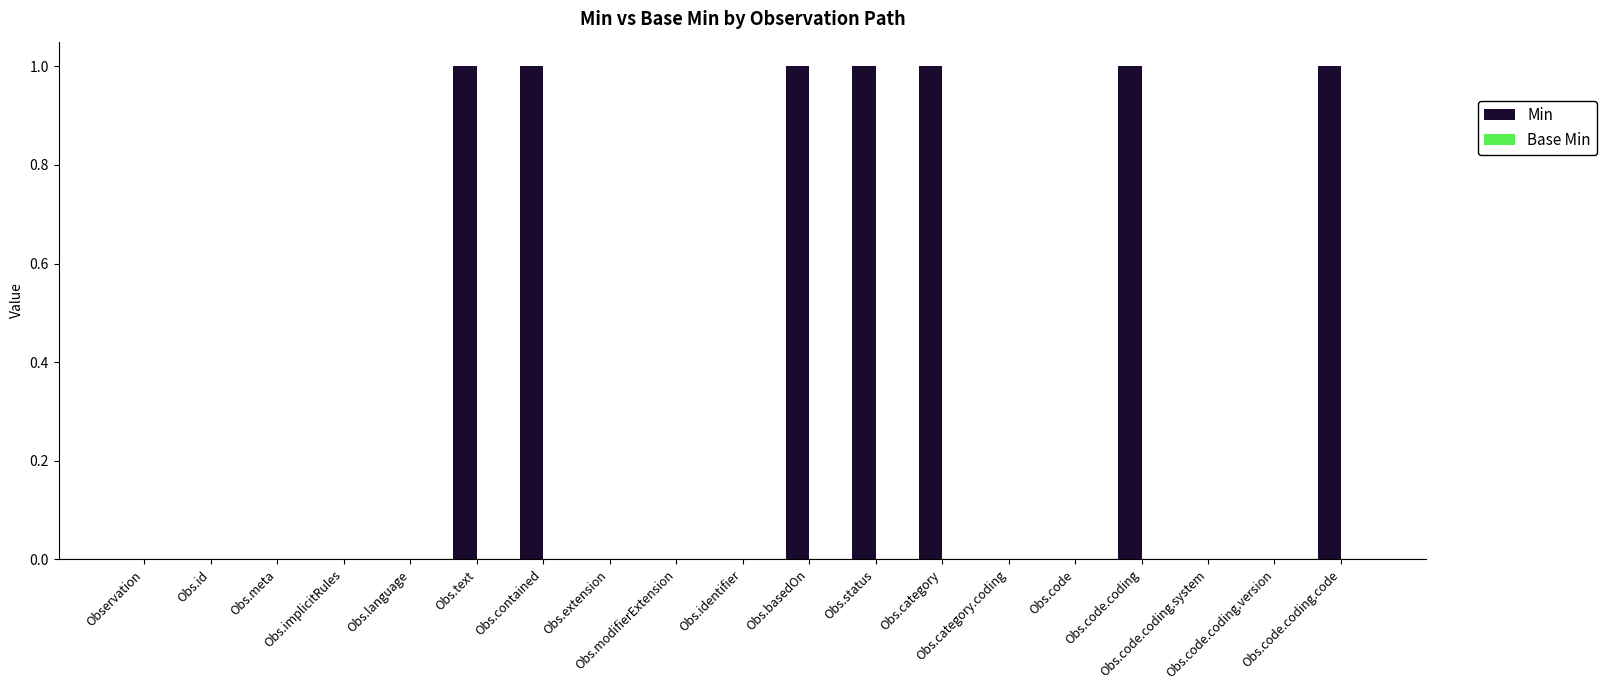

What is the sum of all values?

7